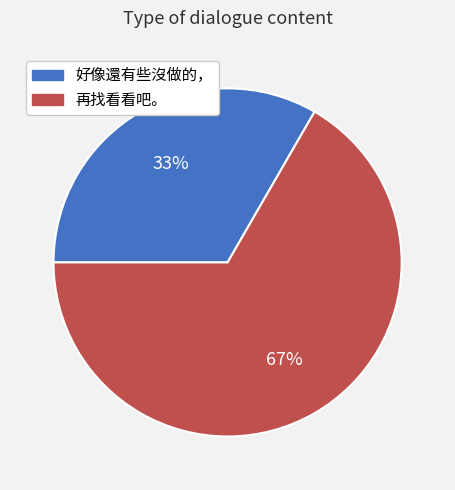

Is the sum of 再找看看吧。 and 好像還有些沒做的， greater than half?

Yes